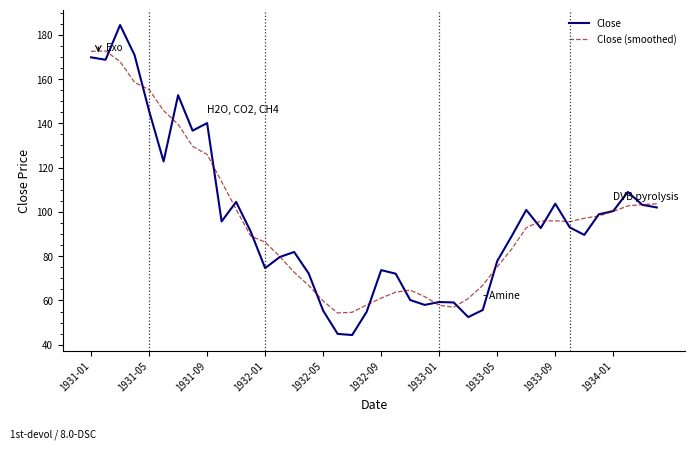

List the series in order of their peak value, lowest first.

Close (smoothed), Close